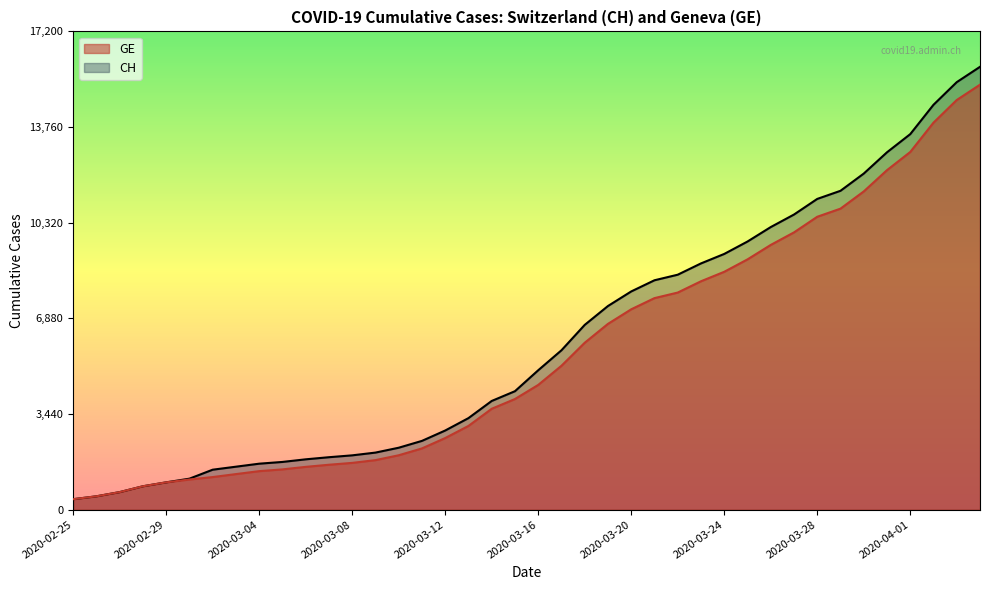

Count the number of data series in this chart.

2